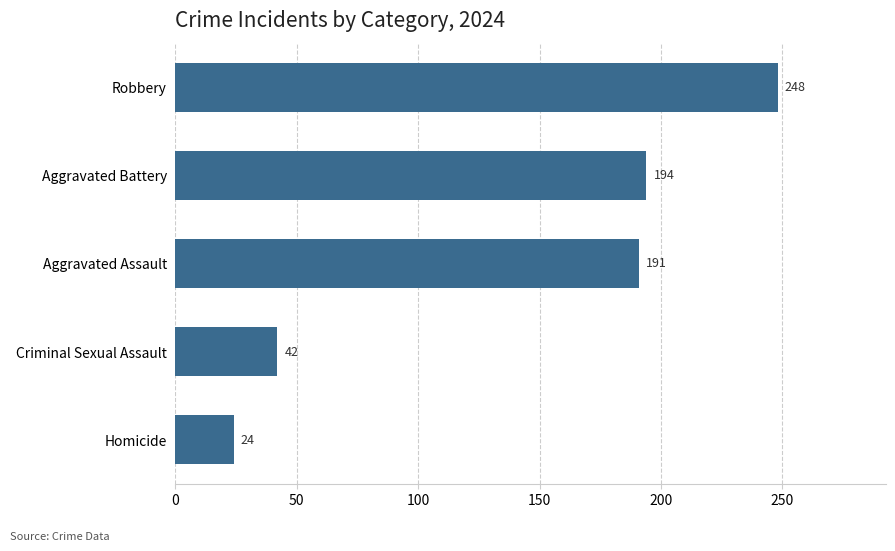

Which has a higher value, Aggravated Assault or Aggravated Battery?

Aggravated Battery